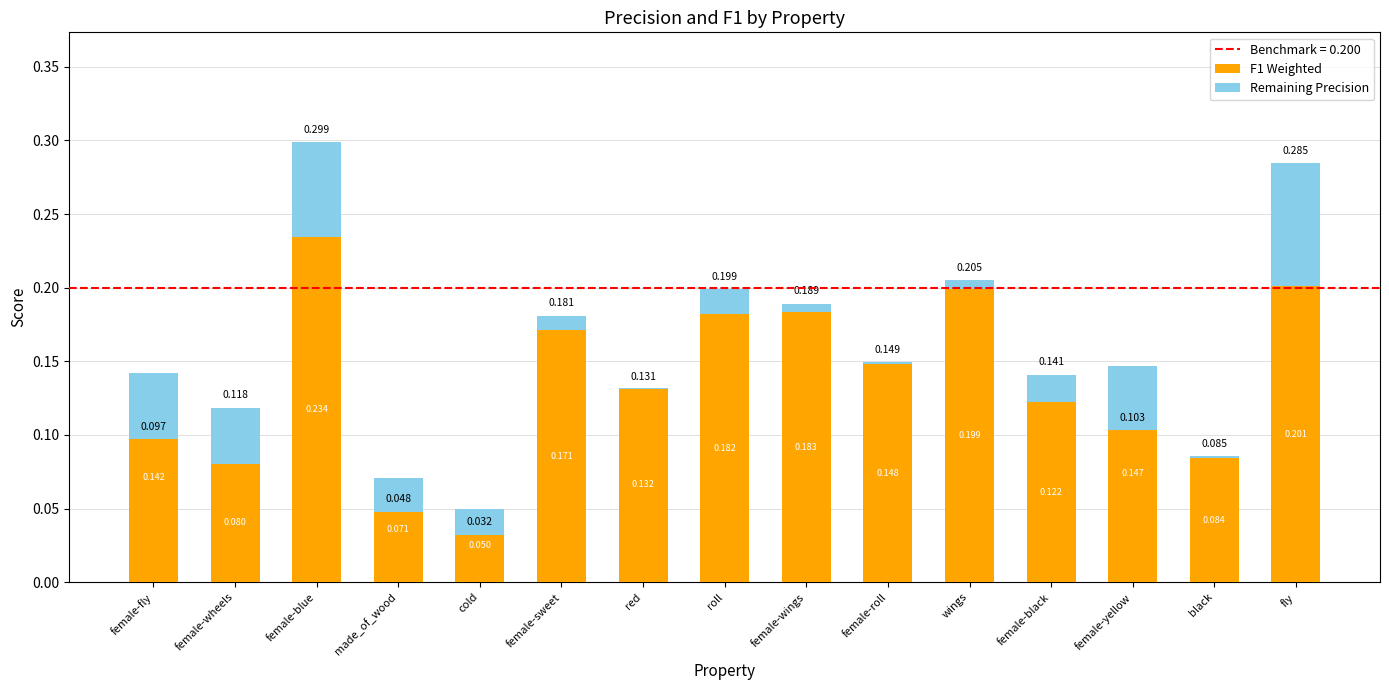

What position from the right is female-wheels?

14